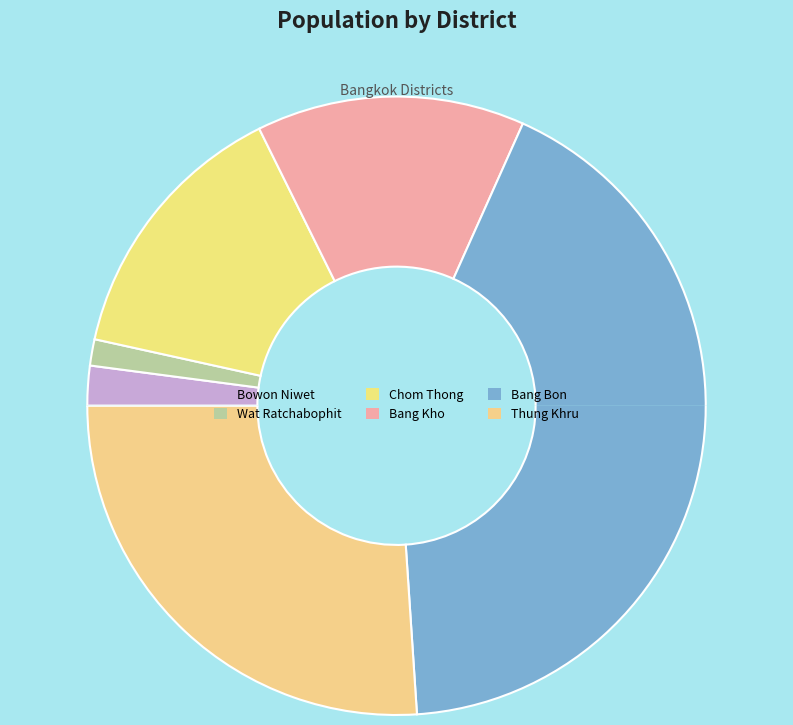

Does Bang Kho account for over 50% of the chart?

No